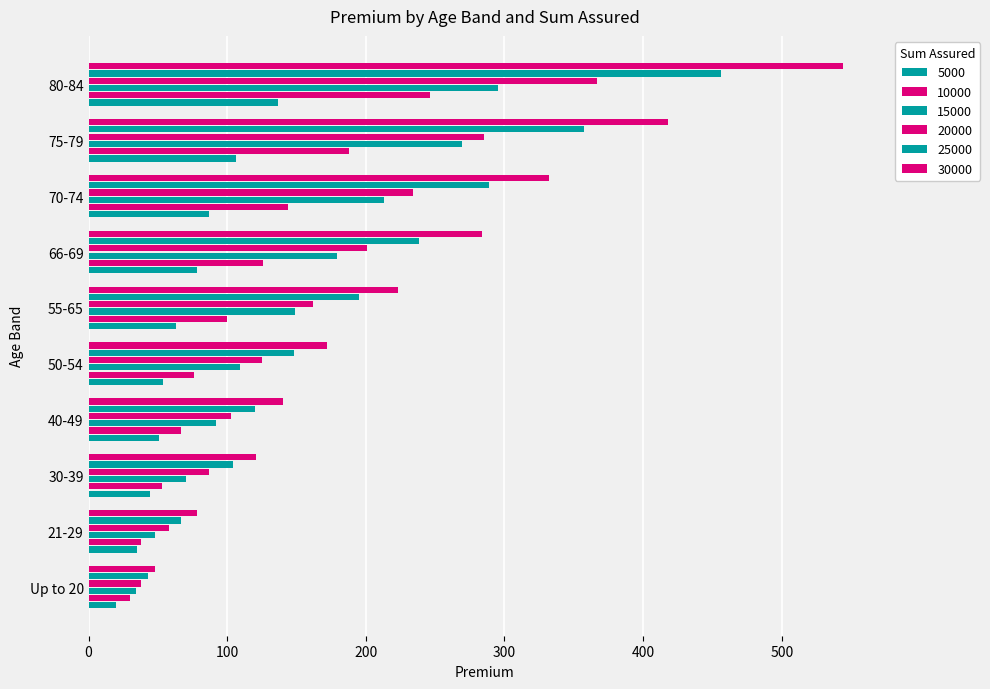

The 30000 series shows 382 at 55-65. True or false?

False